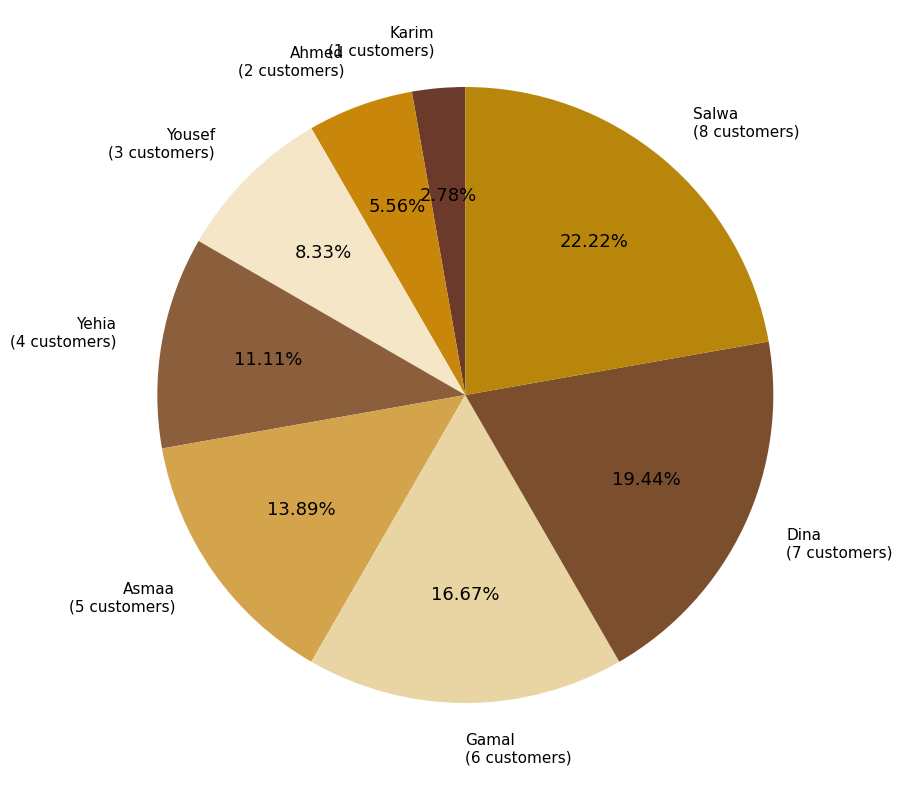

Count the number of slices in the pie.

8